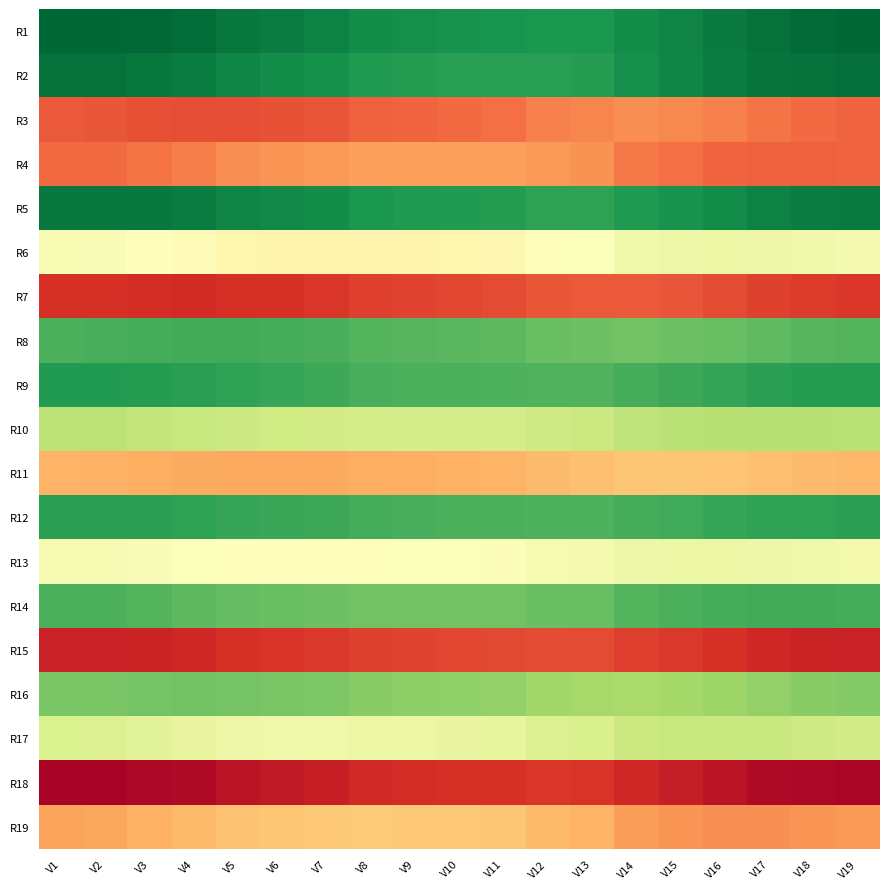

Reading left to right, list all the values displayed in this chart.

R1: V1=1.0	V2=1.0	V3=1.0	V4=1.0	V5=0.9	V6=0.9	V7=0.9	V8=0.8	V9=0.8	V10=0.8	V11=0.8	V12=0.8	V13=0.8	V14=0.8	V15=0.9	V16=0.9	V17=1.0	V18=1.0	V19=1.0
R2: V1=1.0	V2=1.0	V3=0.9	V4=0.9	V5=0.9	V6=0.8	V7=0.8	V8=0.8	V9=0.8	V10=0.8	V11=0.8	V12=0.8	V13=0.8	V14=0.8	V15=0.9	V16=0.9	V17=0.9	V18=1.0	V19=1.0
R3: V1=-0.7	V2=-0.7	V3=-0.7	V4=-0.7	V5=-0.7	V6=-0.7	V7=-0.7	V8=-0.6	V9=-0.6	V10=-0.6	V11=-0.6	V12=-0.5	V13=-0.5	V14=-0.5	V15=-0.5	V16=-0.5	V17=-0.6	V18=-0.6	V19=-0.6
R4: V1=-0.6	V2=-0.6	V3=-0.6	V4=-0.5	V5=-0.5	V6=-0.5	V7=-0.5	V8=-0.4	V9=-0.4	V10=-0.4	V11=-0.4	V12=-0.5	V13=-0.5	V14=-0.6	V15=-0.6	V16=-0.6	V17=-0.6	V18=-0.6	V19=-0.6
R5: V1=0.9	V2=0.9	V3=0.9	V4=0.9	V5=0.9	V6=0.9	V7=0.8	V8=0.8	V9=0.8	V10=0.8	V11=0.8	V12=0.7	V13=0.7	V14=0.8	V15=0.8	V16=0.9	V17=0.9	V18=0.9	V19=0.9
R6: V1=0.0	V2=0.0	V3=-0.0	V4=-0.0	V5=-0.1	V6=-0.1	V7=-0.1	V8=-0.1	V9=-0.1	V10=-0.1	V11=-0.1	V12=-0.0	V13=0.0	V14=0.1	V15=0.1	V16=0.1	V17=0.1	V18=0.1	V19=0.1
R7: V1=-0.8	V2=-0.8	V3=-0.8	V4=-0.8	V5=-0.8	V6=-0.8	V7=-0.8	V8=-0.7	V9=-0.7	V10=-0.7	V11=-0.7	V12=-0.7	V13=-0.7	V14=-0.7	V15=-0.7	V16=-0.7	V17=-0.7	V18=-0.8	V19=-0.8
R8: V1=0.7	V2=0.7	V3=0.7	V4=0.7	V5=0.7	V6=0.7	V7=0.7	V8=0.6	V9=0.6	V10=0.6	V11=0.6	V12=0.6	V13=0.6	V14=0.6	V15=0.6	V16=0.6	V17=0.6	V18=0.6	V19=0.6
R9: V1=0.8	V2=0.8	V3=0.8	V4=0.8	V5=0.7	V6=0.7	V7=0.7	V8=0.7	V9=0.7	V10=0.7	V11=0.7	V12=0.7	V13=0.7	V14=0.7	V15=0.7	V16=0.7	V17=0.8	V18=0.8	V19=0.8
R10: V1=0.3	V2=0.3	V3=0.3	V4=0.3	V5=0.2	V6=0.2	V7=0.2	V8=0.2	V9=0.2	V10=0.2	V11=0.2	V12=0.2	V13=0.3	V14=0.3	V15=0.3	V16=0.3	V17=0.3	V18=0.3	V19=0.3
R11: V1=-0.4	V2=-0.4	V3=-0.4	V4=-0.4	V5=-0.4	V6=-0.4	V7=-0.4	V8=-0.4	V9=-0.4	V10=-0.4	V11=-0.4	V12=-0.3	V13=-0.3	V14=-0.3	V15=-0.3	V16=-0.3	V17=-0.3	V18=-0.3	V19=-0.4
R12: V1=0.8	V2=0.8	V3=0.8	V4=0.7	V5=0.7	V6=0.7	V7=0.7	V8=0.7	V9=0.7	V10=0.7	V11=0.7	V12=0.7	V13=0.7	V14=0.7	V15=0.7	V16=0.7	V17=0.7	V18=0.7	V19=0.8
R13: V1=0.0	V2=0.0	V3=0.0	V4=0.0	V5=0.0	V6=-0.0	V7=-0.0	V8=0.0	V9=0.0	V10=0.0	V11=0.0	V12=0.0	V13=0.1	V14=0.1	V15=0.1	V16=0.1	V17=0.1	V18=0.1	V19=0.1
R14: V1=0.7	V2=0.7	V3=0.6	V4=0.6	V5=0.6	V6=0.6	V7=0.6	V8=0.6	V9=0.6	V10=0.6	V11=0.6	V12=0.6	V13=0.6	V14=0.6	V15=0.7	V16=0.7	V17=0.7	V18=0.7	V19=0.7
R15: V1=-0.9	V2=-0.9	V3=-0.8	V4=-0.8	V5=-0.8	V6=-0.8	V7=-0.8	V8=-0.7	V9=-0.7	V10=-0.7	V11=-0.7	V12=-0.7	V13=-0.7	V14=-0.7	V15=-0.8	V16=-0.8	V17=-0.8	V18=-0.8	V19=-0.9
R16: V1=0.5	V2=0.5	V3=0.6	V4=0.6	V5=0.5	V6=0.5	V7=0.5	V8=0.5	V9=0.5	V10=0.5	V11=0.5	V12=0.4	V13=0.4	V14=0.4	V15=0.4	V16=0.4	V17=0.5	V18=0.5	V19=0.5
R17: V1=0.2	V2=0.2	V3=0.1	V4=0.1	V5=0.1	V6=0.1	V7=0.1	V8=0.1	V9=0.1	V10=0.1	V11=0.1	V12=0.2	V13=0.2	V14=0.3	V15=0.3	V16=0.3	V17=0.3	V18=0.2	V19=0.2
R18: V1=-1.0	V2=-1.0	V3=-1.0	V4=-0.9	V5=-0.9	V6=-0.9	V7=-0.9	V8=-0.8	V9=-0.8	V10=-0.8	V11=-0.8	V12=-0.8	V13=-0.8	V14=-0.8	V15=-0.9	V16=-0.9	V17=-0.9	V18=-1.0	V19=-1.0
R19: V1=-0.4	V2=-0.4	V3=-0.4	V4=-0.3	V5=-0.3	V6=-0.3	V7=-0.3	V8=-0.3	V9=-0.3	V10=-0.3	V11=-0.3	V12=-0.3	V13=-0.4	V14=-0.4	V15=-0.5	V16=-0.5	V17=-0.5	V18=-0.5	V19=-0.5